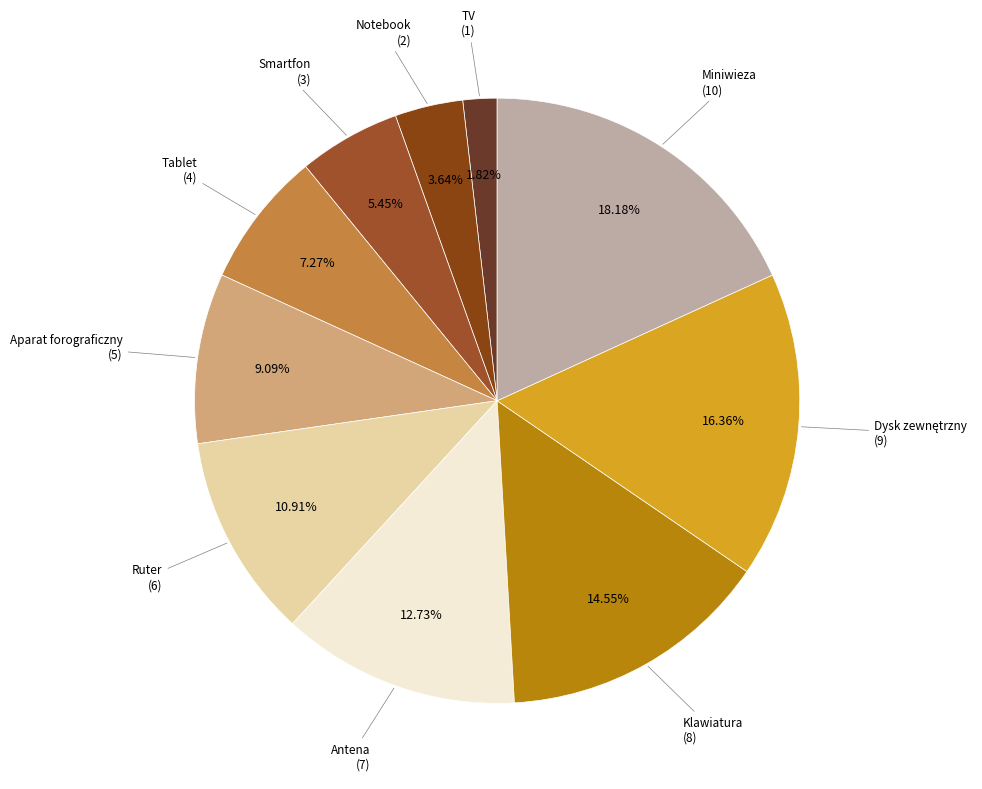

Is there any slice that represents more than half of the pie?

No